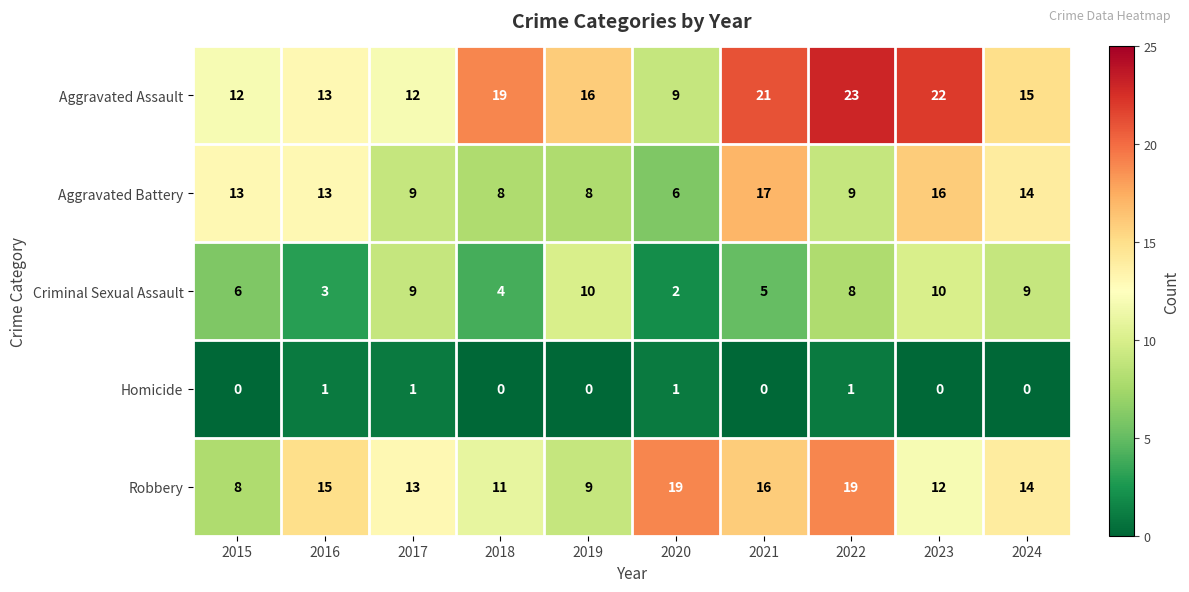

True or false: Criminal Sexual Assault has a value of 2 at 2020.

True